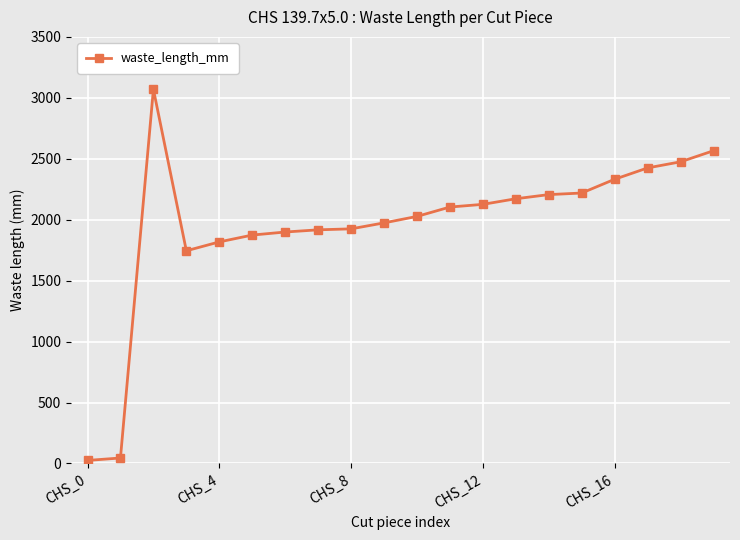

True or false: the data has more than 0 interior local peaks.

True